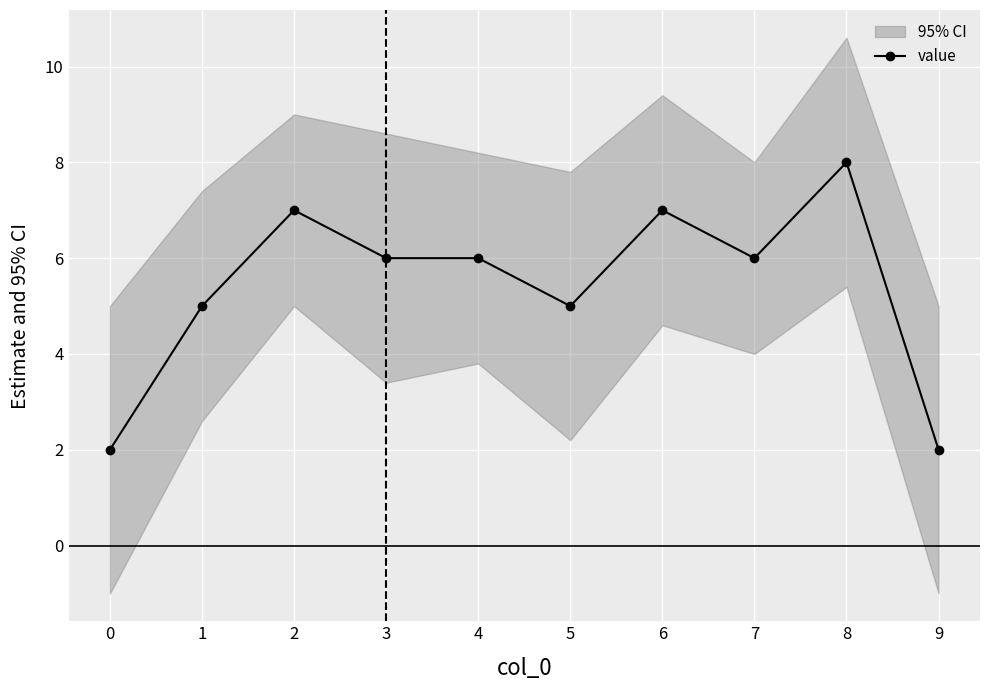

Reading left to right, list all the values displayed in this chart.

2	5	7	6	6	5	7	6	8	2